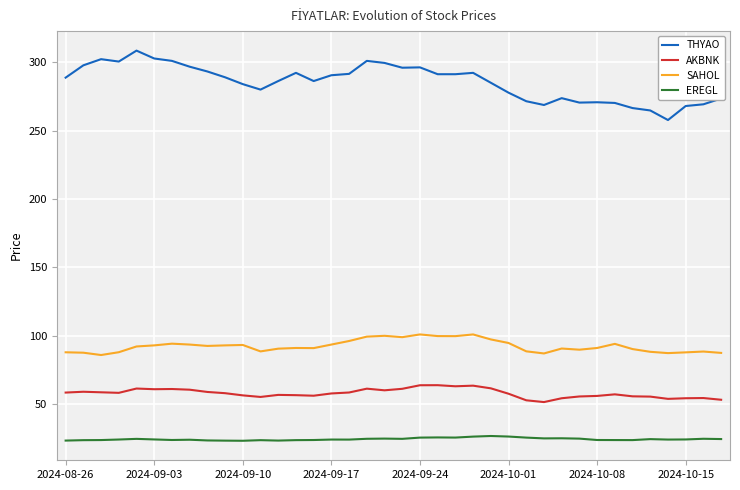

True or false: EREGL and SAHOL intersect in this chart.

False